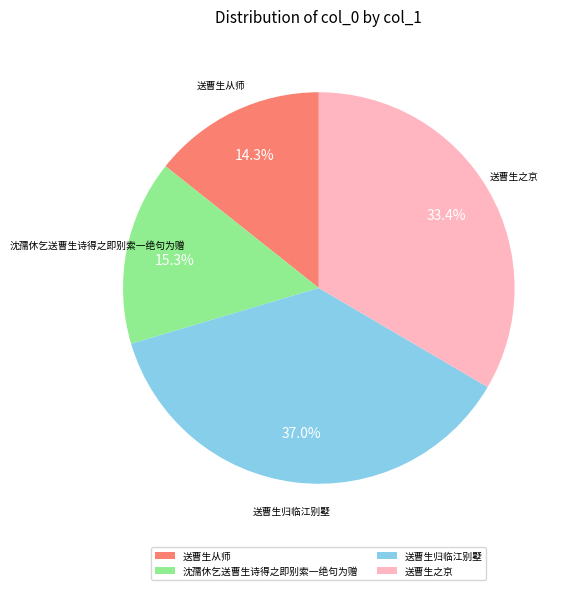

What percentage is the 送曹生归临江别墅 slice, to the nearest percent?

37%